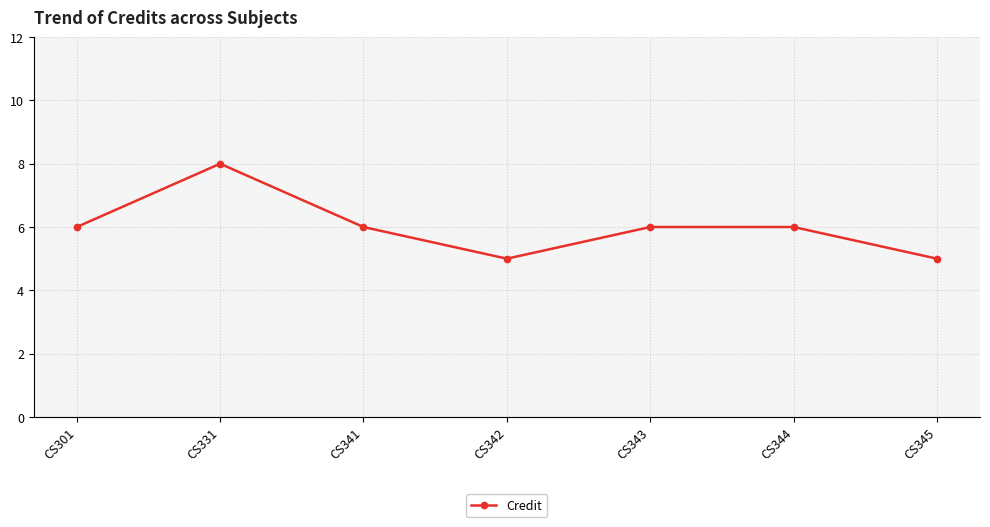

What is the smallest value displayed?

5